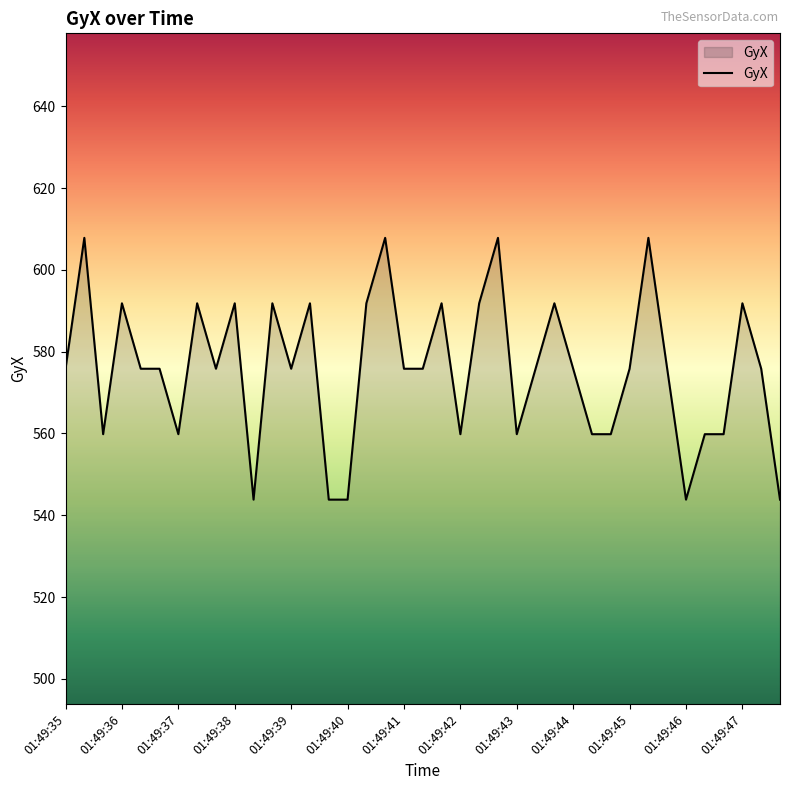

What is the greatest value displayed?

607.8